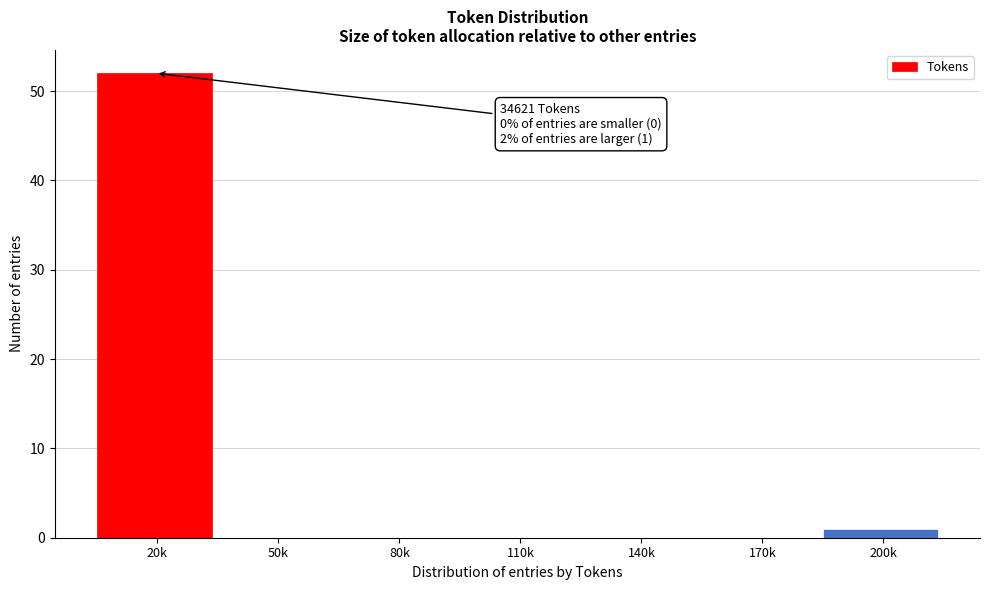

Reading left to right, what are all the values shown in this chart?

20k=52	50k=0	80k=0	110k=0	140k=0	170k=0	200k=1